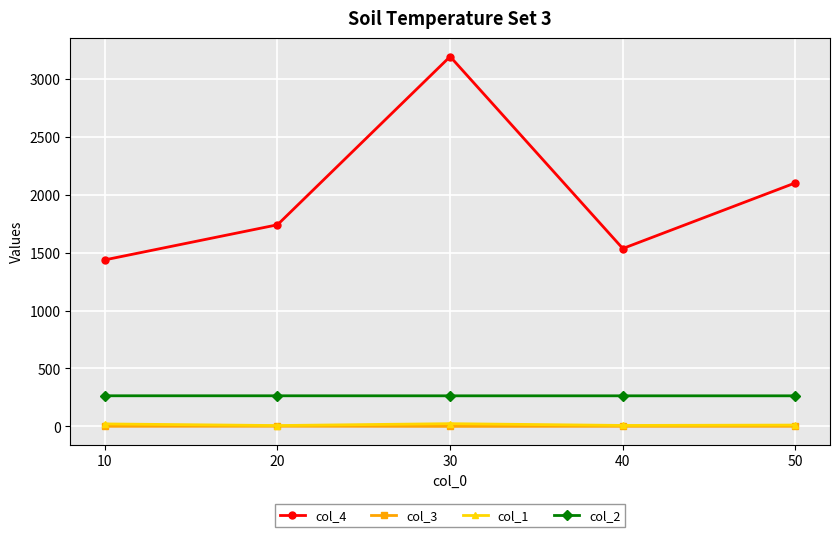

Where is col_4 nearest to the value 2314?

50